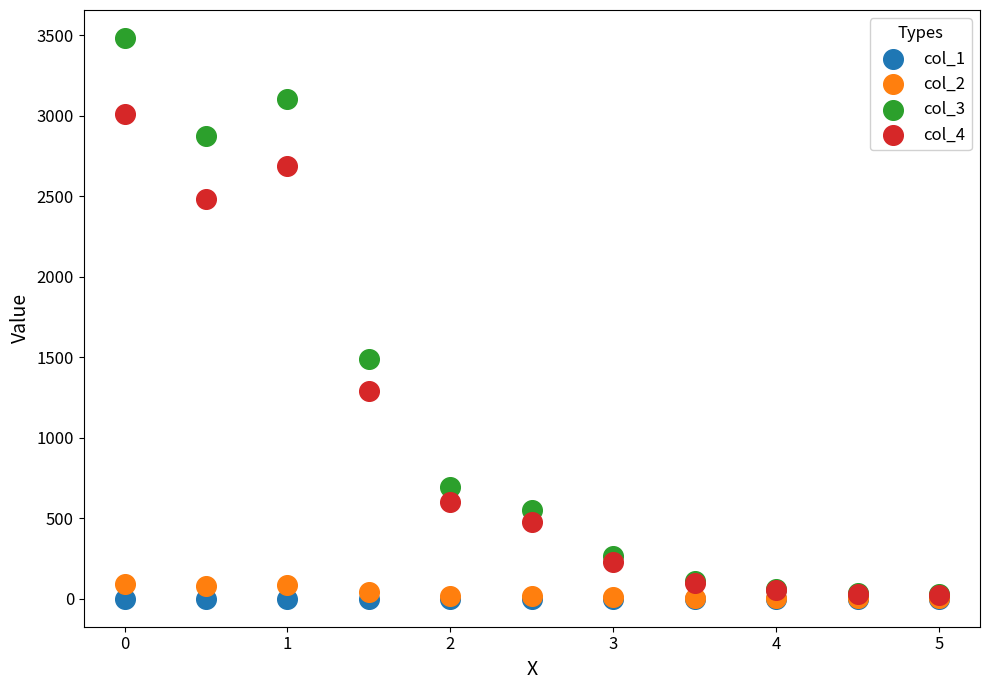

Across all series, what Y value is closest to 1741?

1491.6